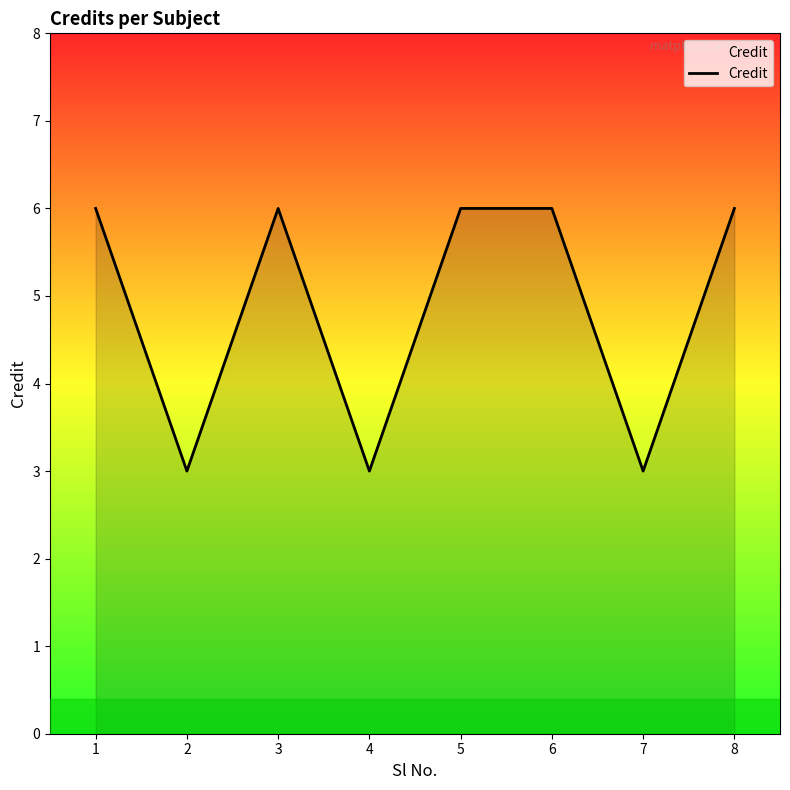

Count the values in the range 3 to 6.

8